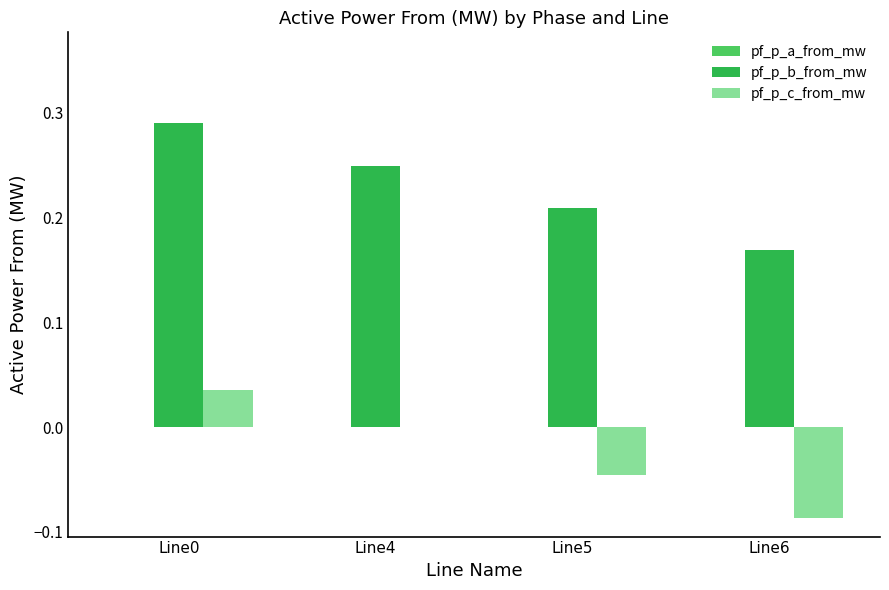

Is it true that pf_p_b_from_mw equals 0.1 at Line0?

False